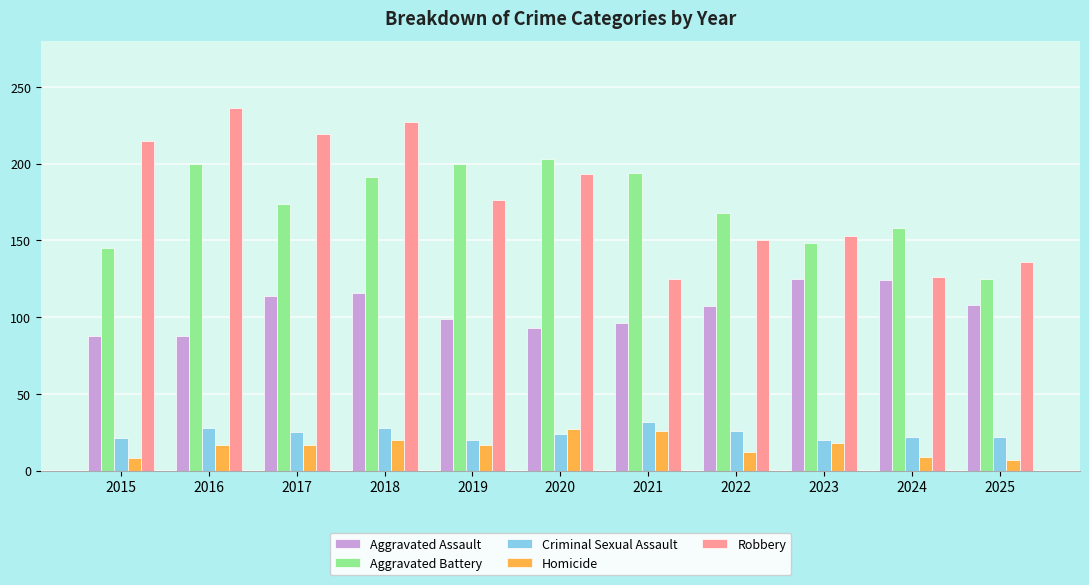

Is it true that Aggravated Battery equals 88 at 2015?

False